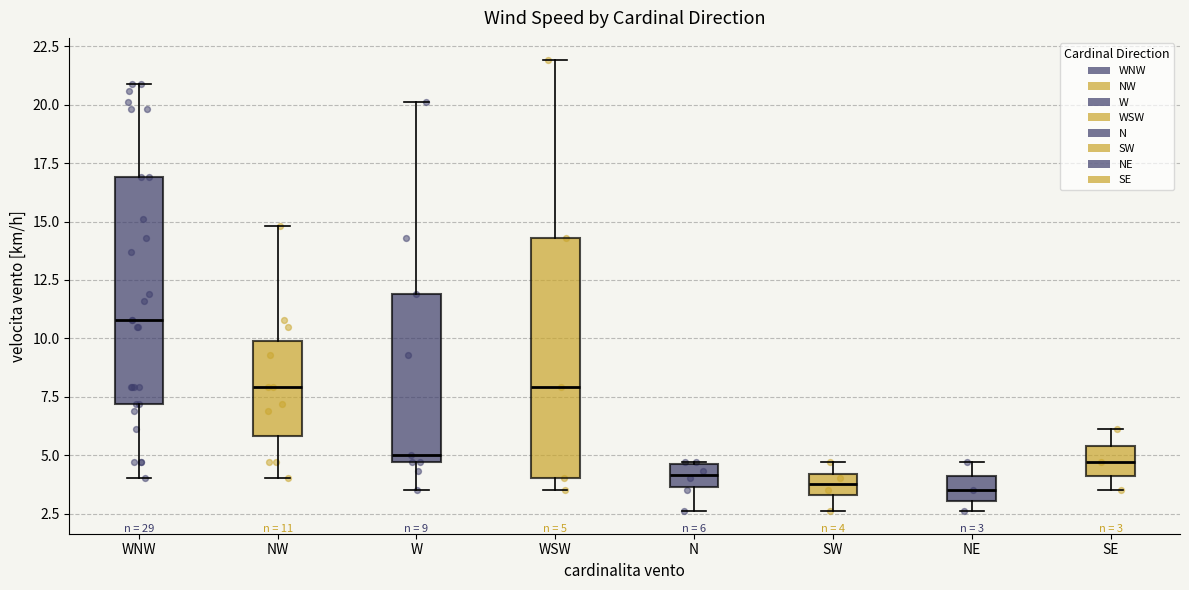

Comparing the boxes themselves (not the whiskers), which one is the tallest?

WSW